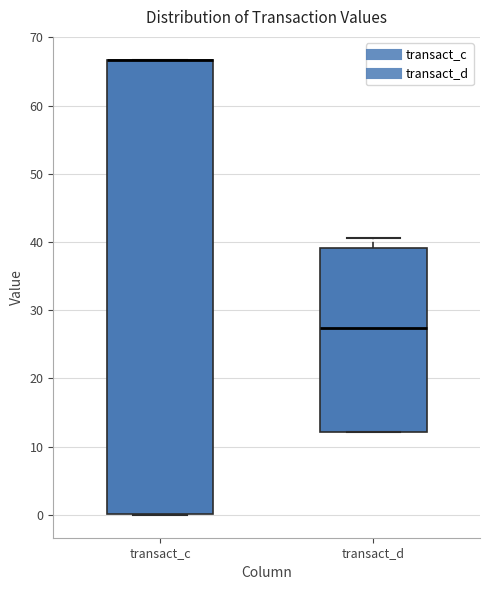

Reading left to right, transcribe this box plot: for each box, give where its median line is, the range the box spans, and where its two whiskers end, as read against the y-axis. The values are not printed on the chart, so give them approximately, as read against the axis.

transact_c: median 67 (drawn on the box's upper edge), box 0 to 67, whiskers 0 to 67
transact_d: median 27, box 12 to 39, whiskers 12 to 41